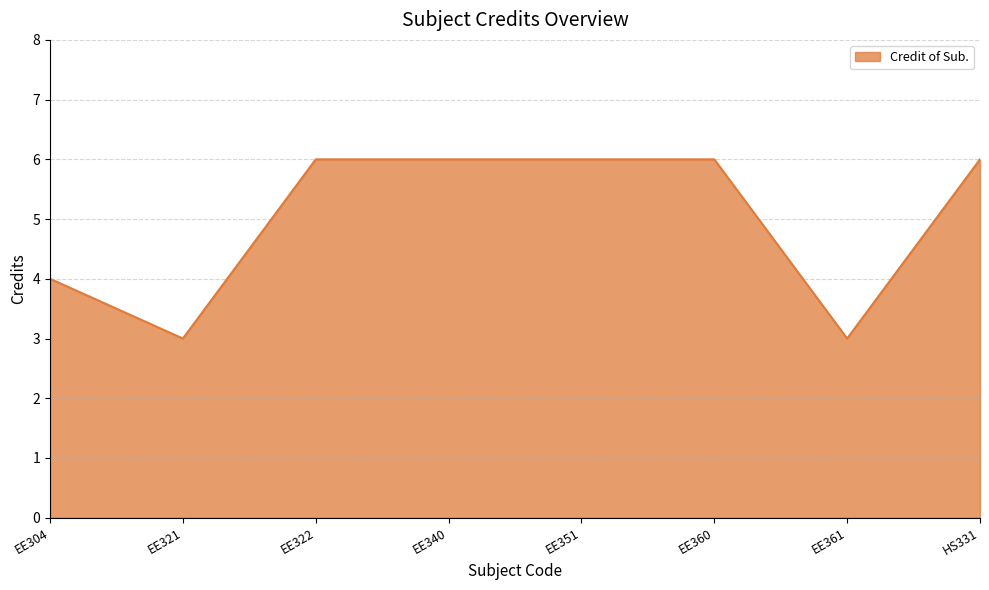

What is the change in value from EE351 to EE361?

-3